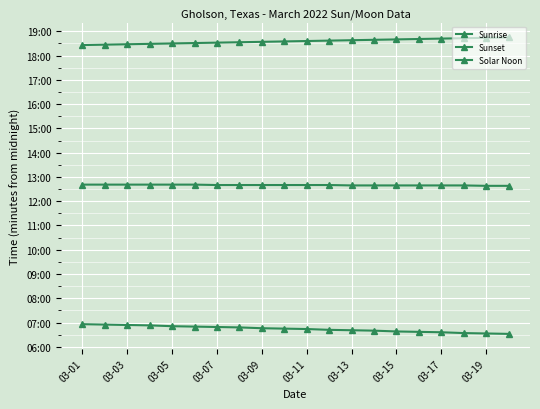

Which series has the largest total across all categories?

Sunset